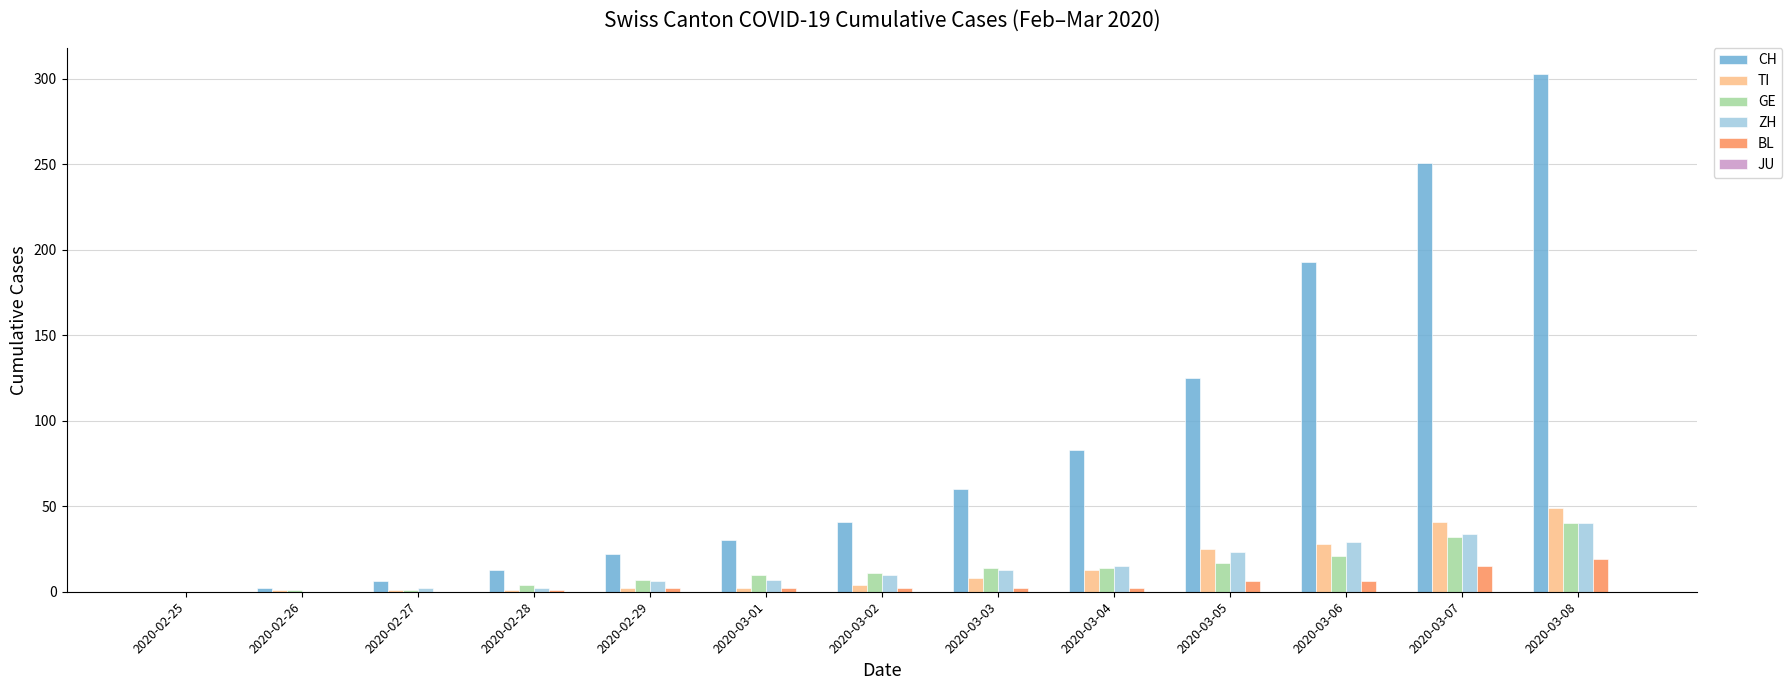

Read the CH value at 2020-03-03, to the nearest 5.

60